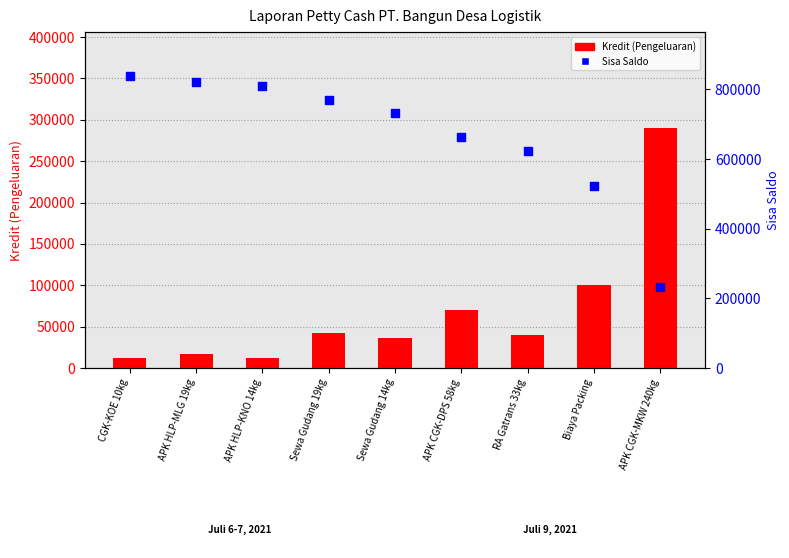

Which series has the widest spread of Y values?

Sisa Saldo